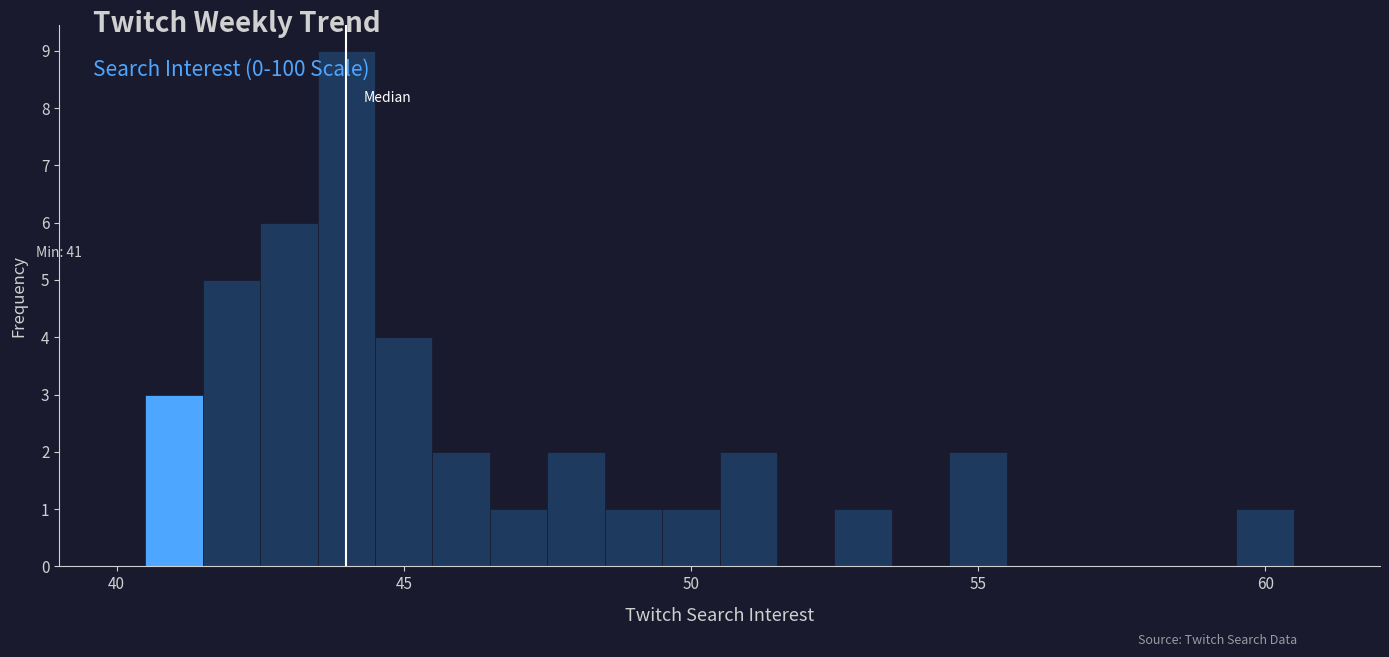

Around what value on the x-axis is the tallest bar? Give the approximate position of its centre, as read against the axis.

44.0